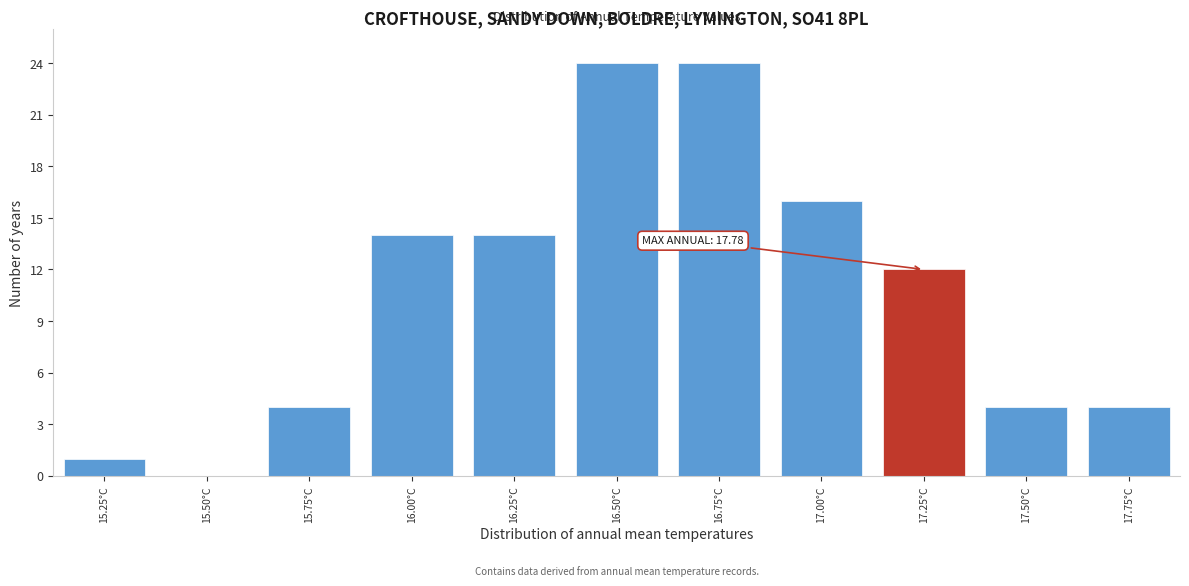

Reading left to right, list all the values displayed in this chart.

15.25°C=1	15.50°C=0	15.75°C=4	16.00°C=14	16.25°C=14	16.50°C=24	16.75°C=24	17.00°C=16	17.25°C=12	17.50°C=4	17.75°C=4